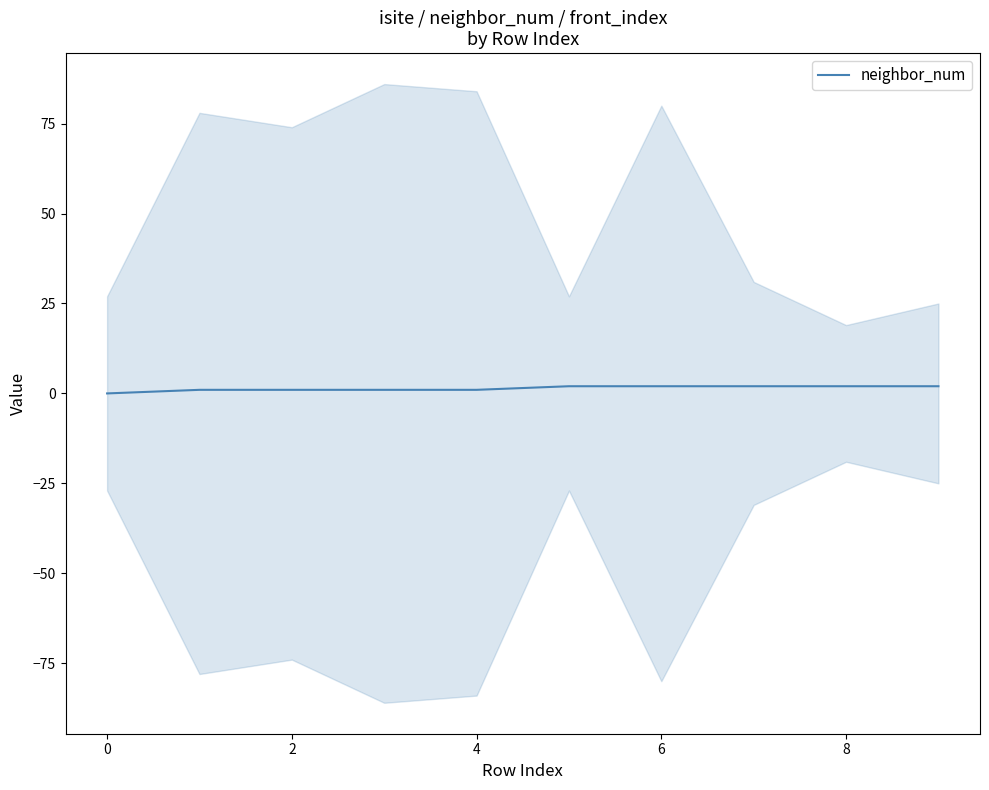

The value at 9 is 2. True or false?

True